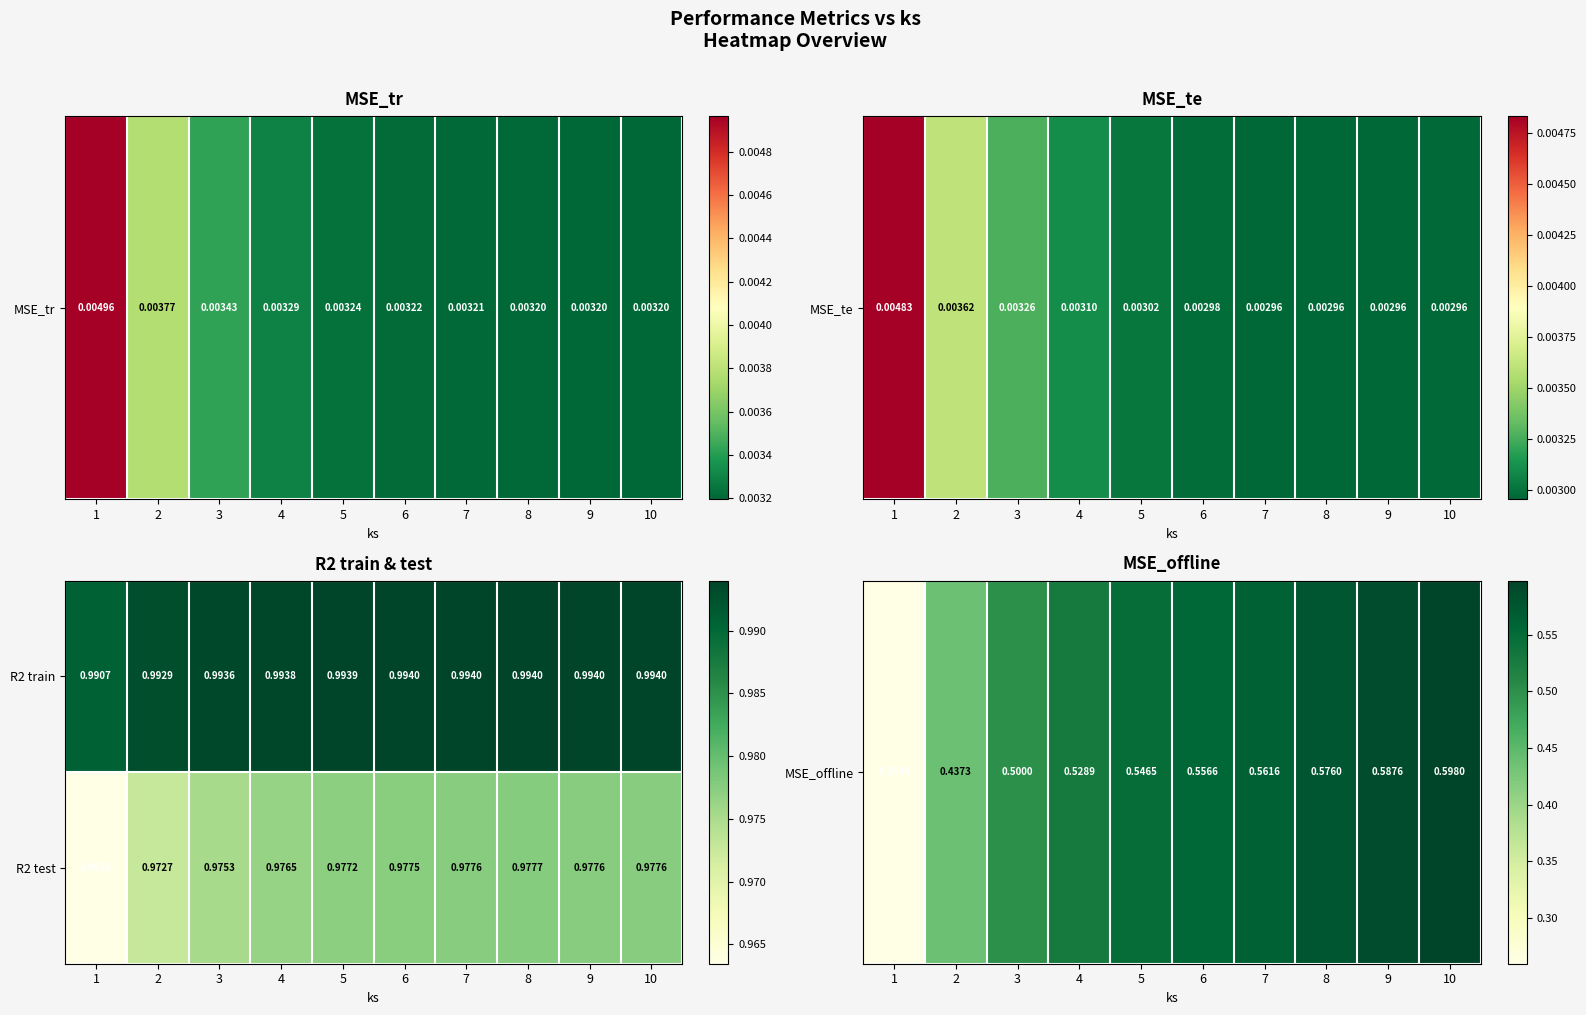

Is the value of R2 test at 3 greater than the value of R2 train at 8?

No